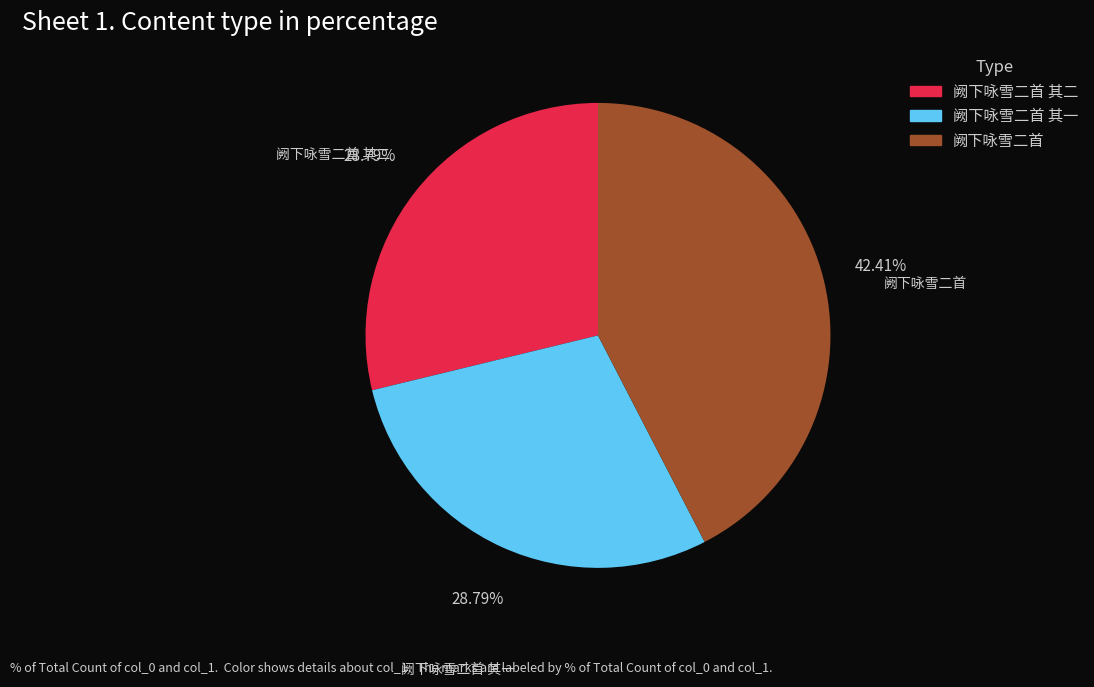

Does any single category account for the majority?

No